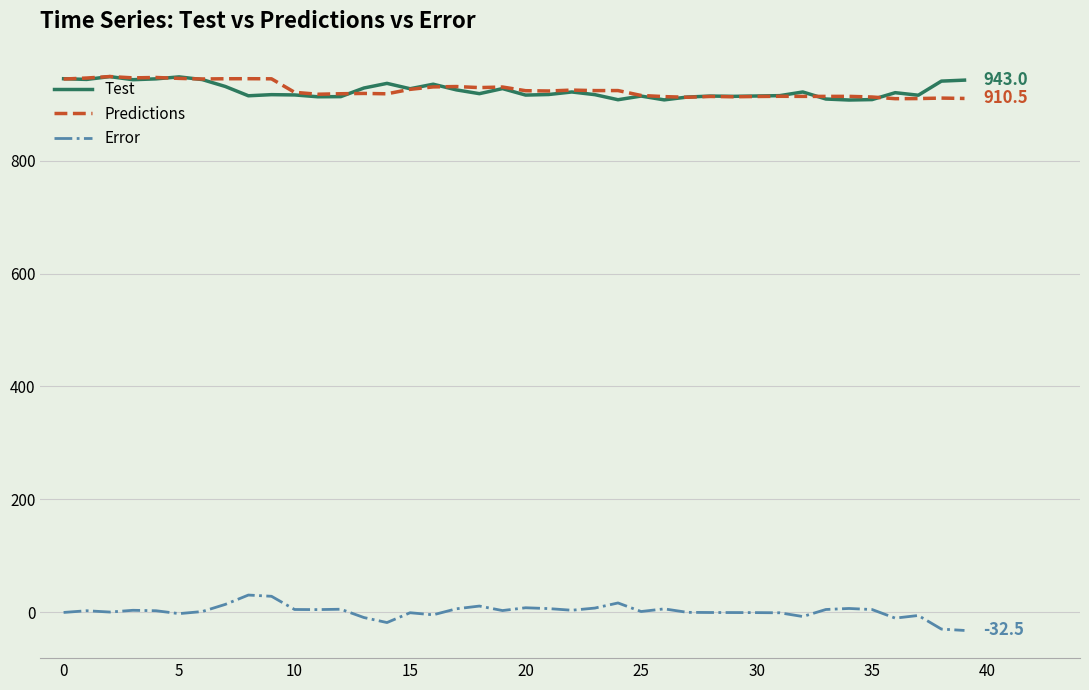

What is the minimum value shown in the chart?

-32.5